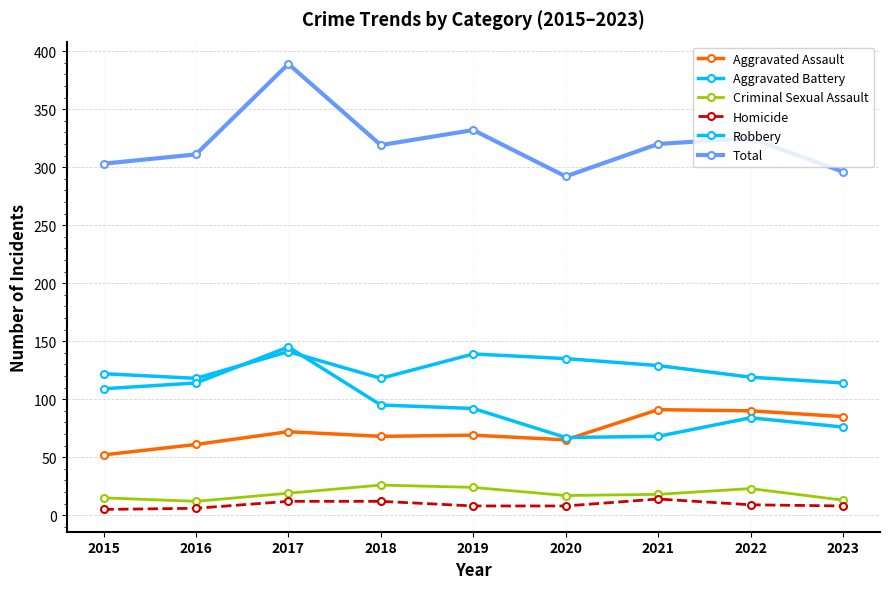

Is this an area chart (filled region under the line)?

No